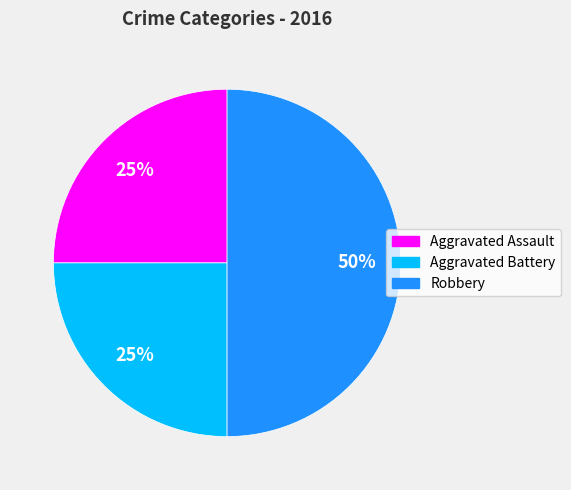

To the nearest percent, what is the average slice percentage?

33%